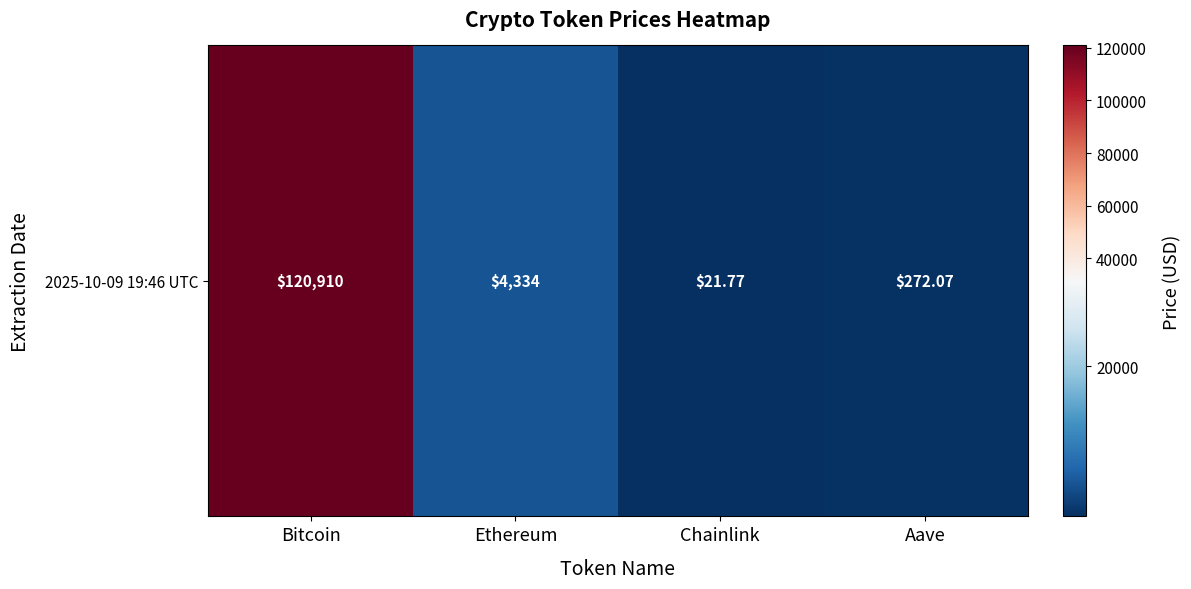

What is the difference between the values at Aave and Ethereum?

4062.2